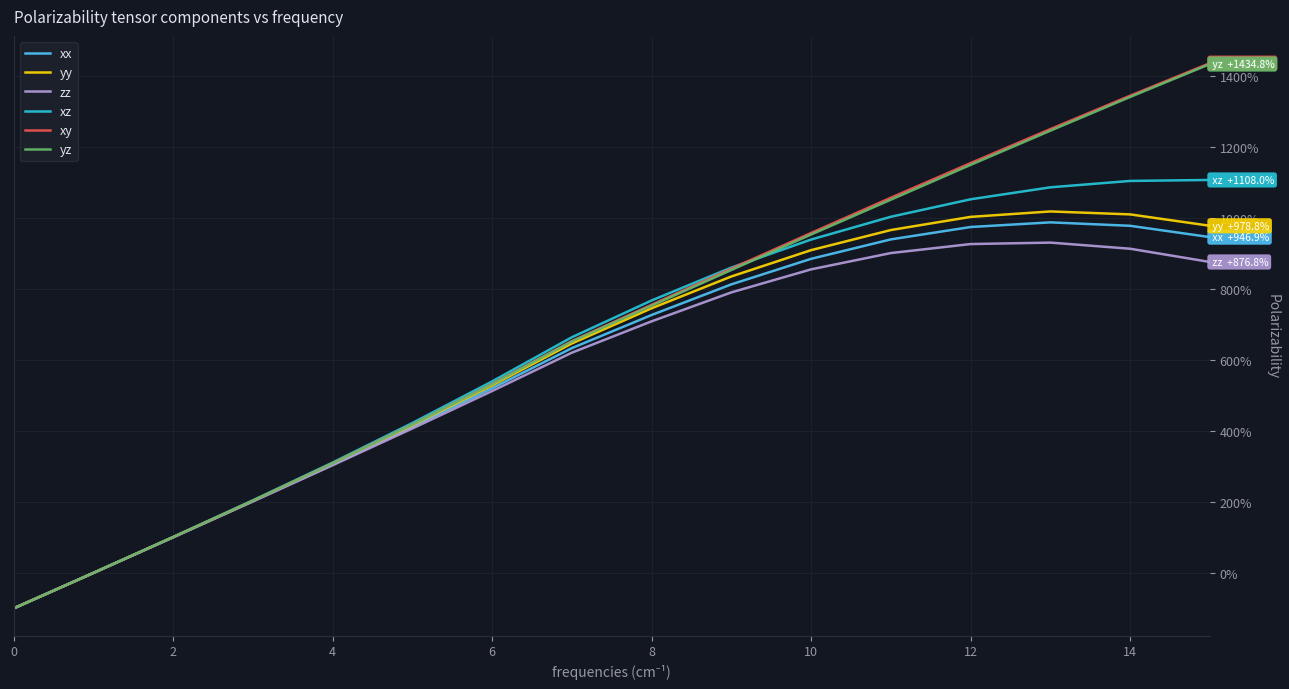

What is the greatest value displayed?

1437.3